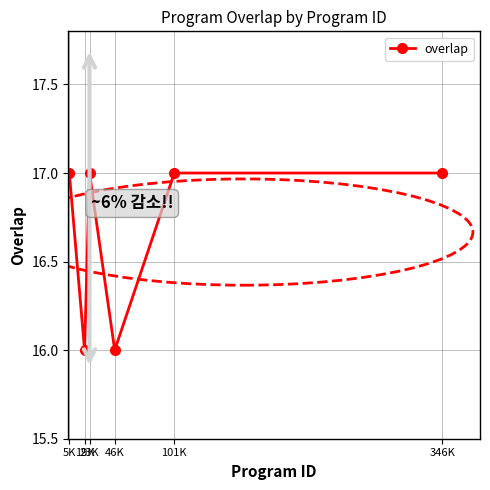

What is the average value?

17